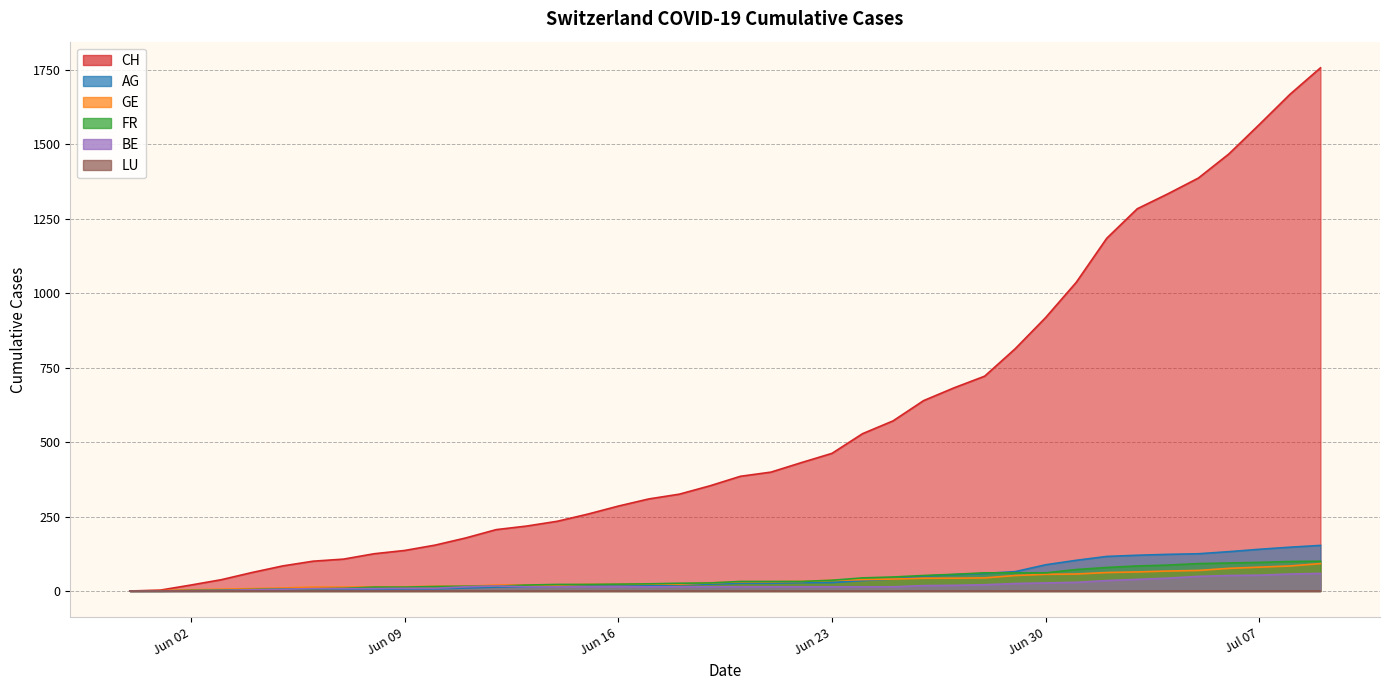

Which category has the lowest value in the FR series?

Jun 02